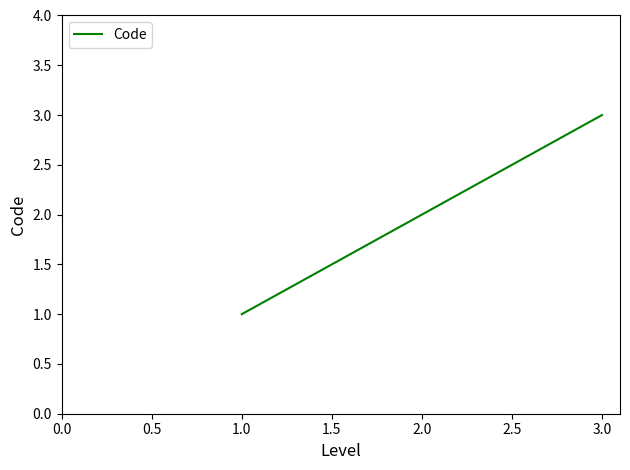

Between 2.0 and 3.0, which is larger?

3.0